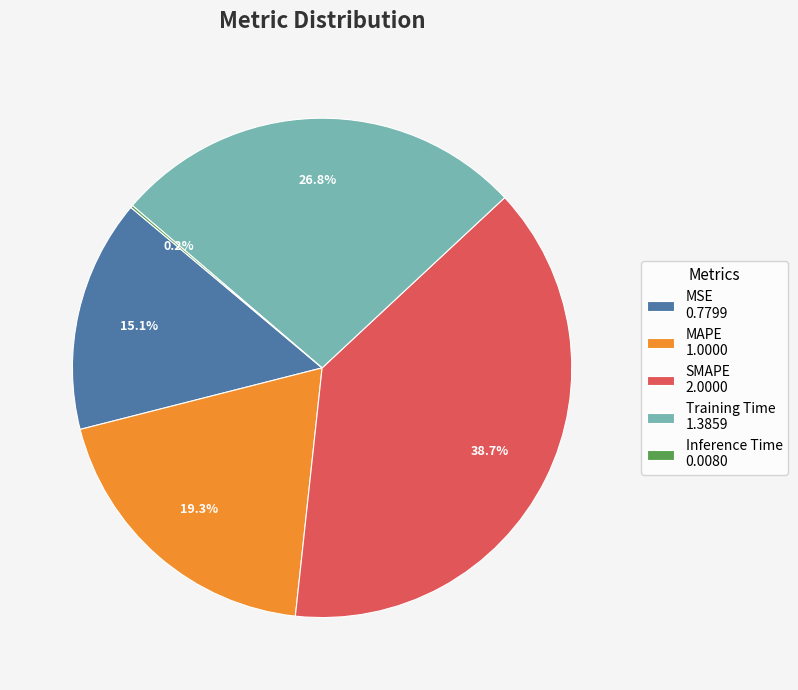

Is it true that MAPE is 8% of the pie?

False